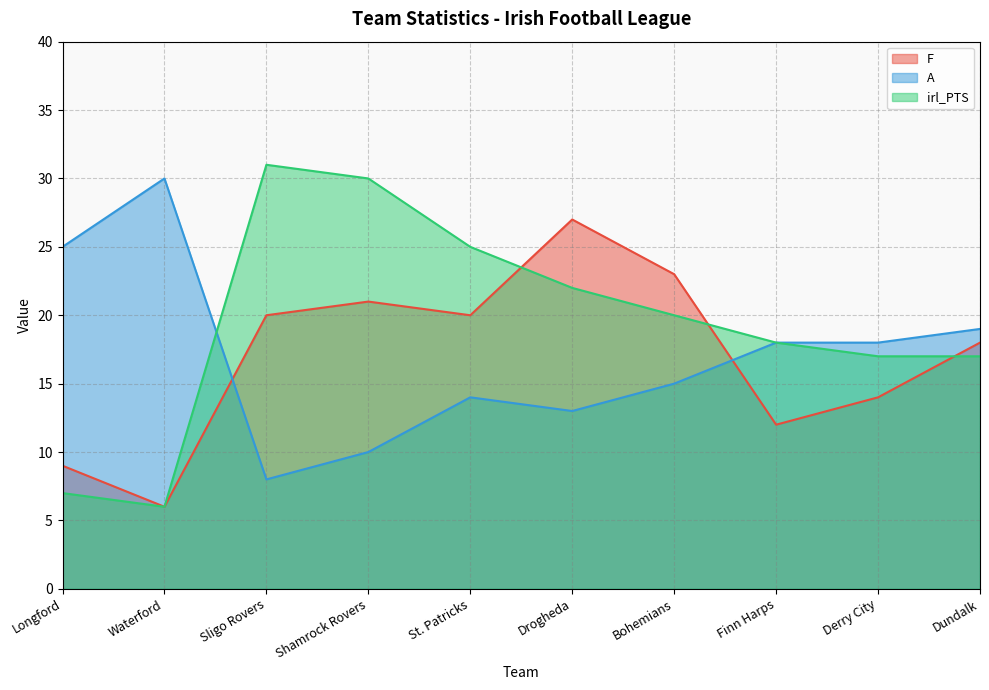

The value of A at Waterford is 42. True or false?

False